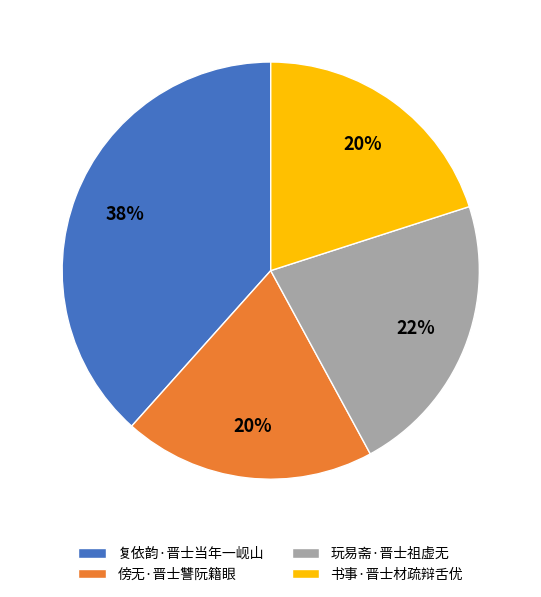

What is the largest slice in the pie chart?

复依韵·晋士当年一岘山